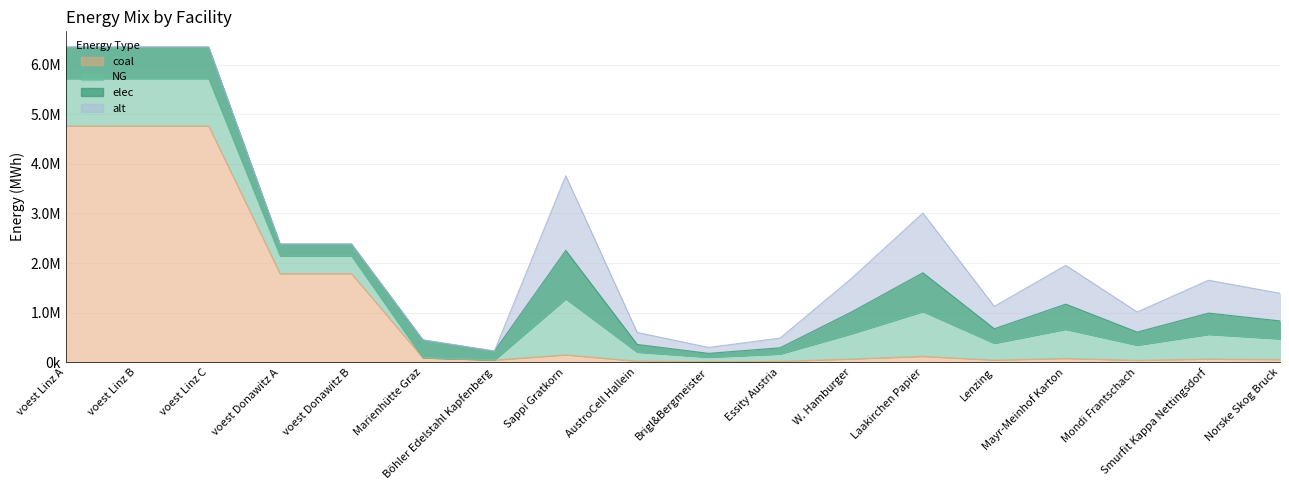

At which label does NG reach its minimum?

Marienhütte Graz